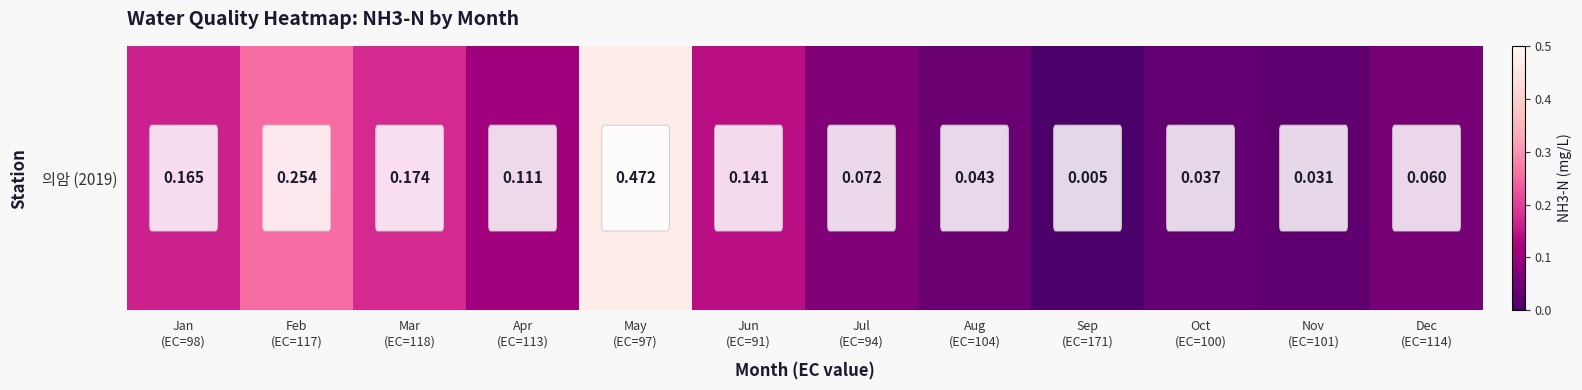

What is the difference between the maximum and second lowest values?

0.4